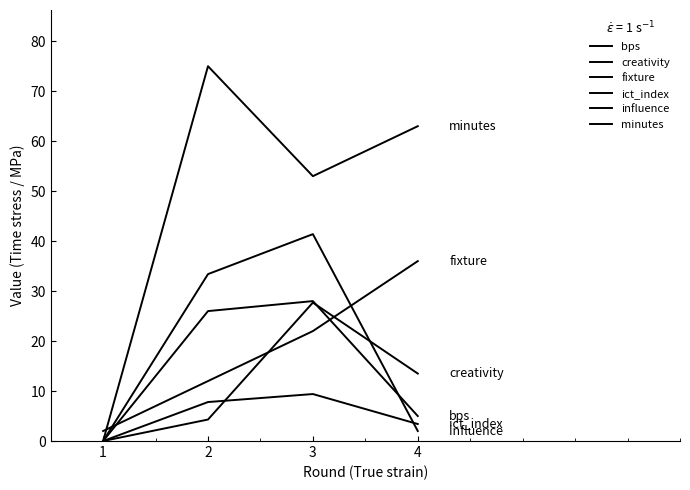

List the series in order of their peak value, lowest first.

ict_index, creativity, bps, fixture, influence, minutes